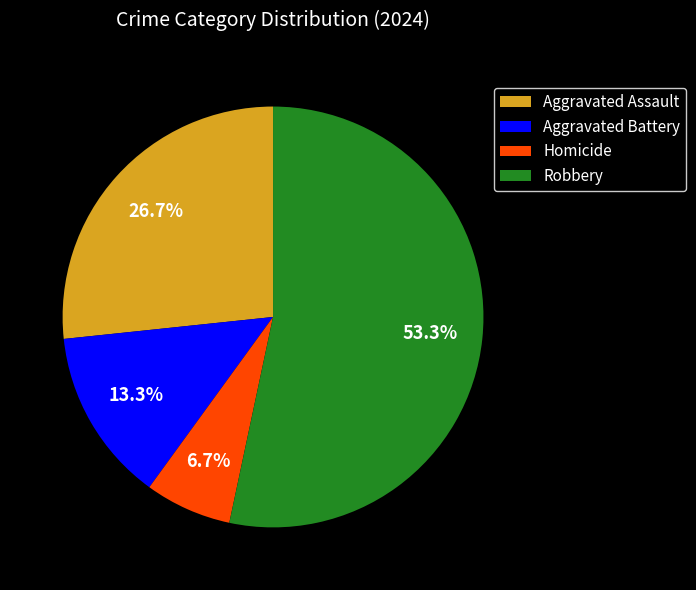

Is there a majority slice in this chart?

Yes